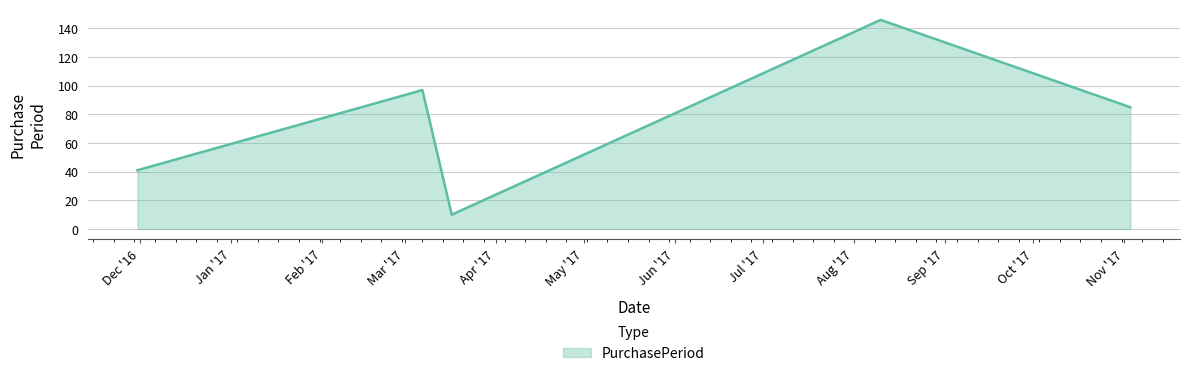

Reading right to left, extract all data points from this chart.

85	146	10	97	41